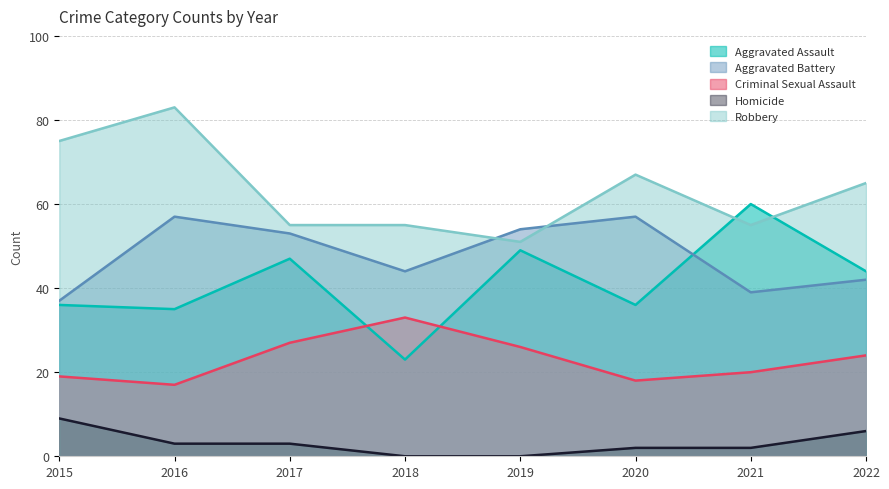

Read the Robbery value at 2016, to the nearest 10.

80